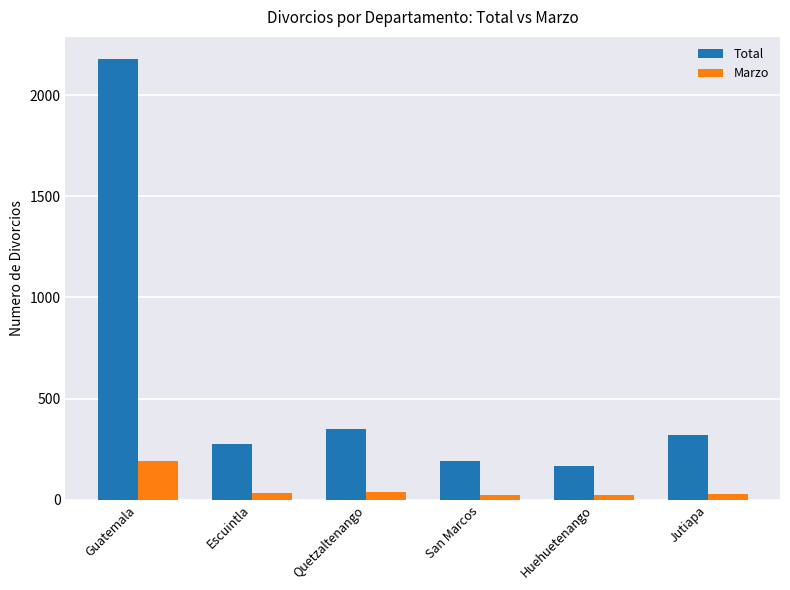

What is the difference between the highest and lowest values at Quetzaltenango?

313